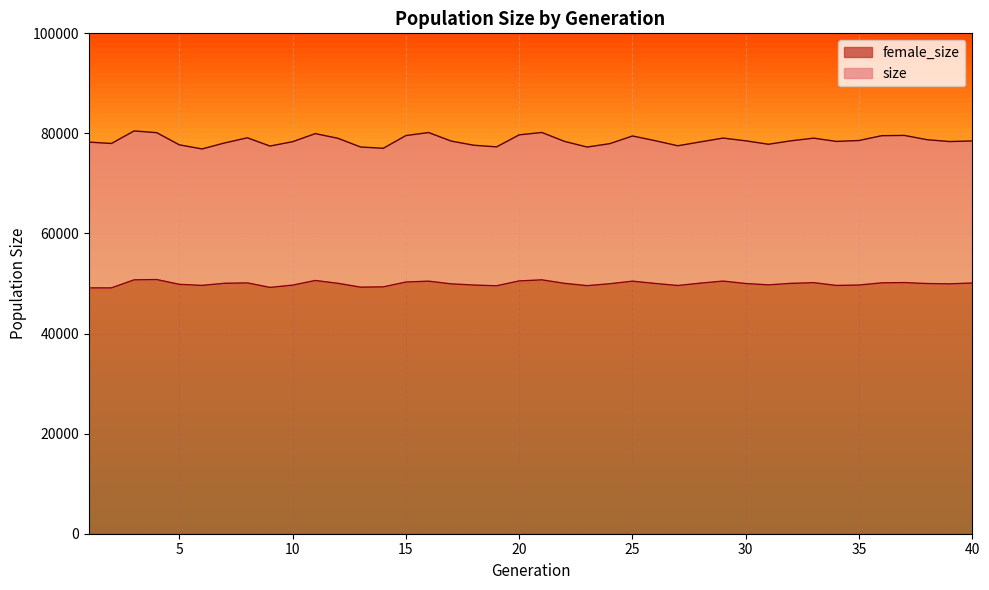

At which label is female_size closest to 49960?

24